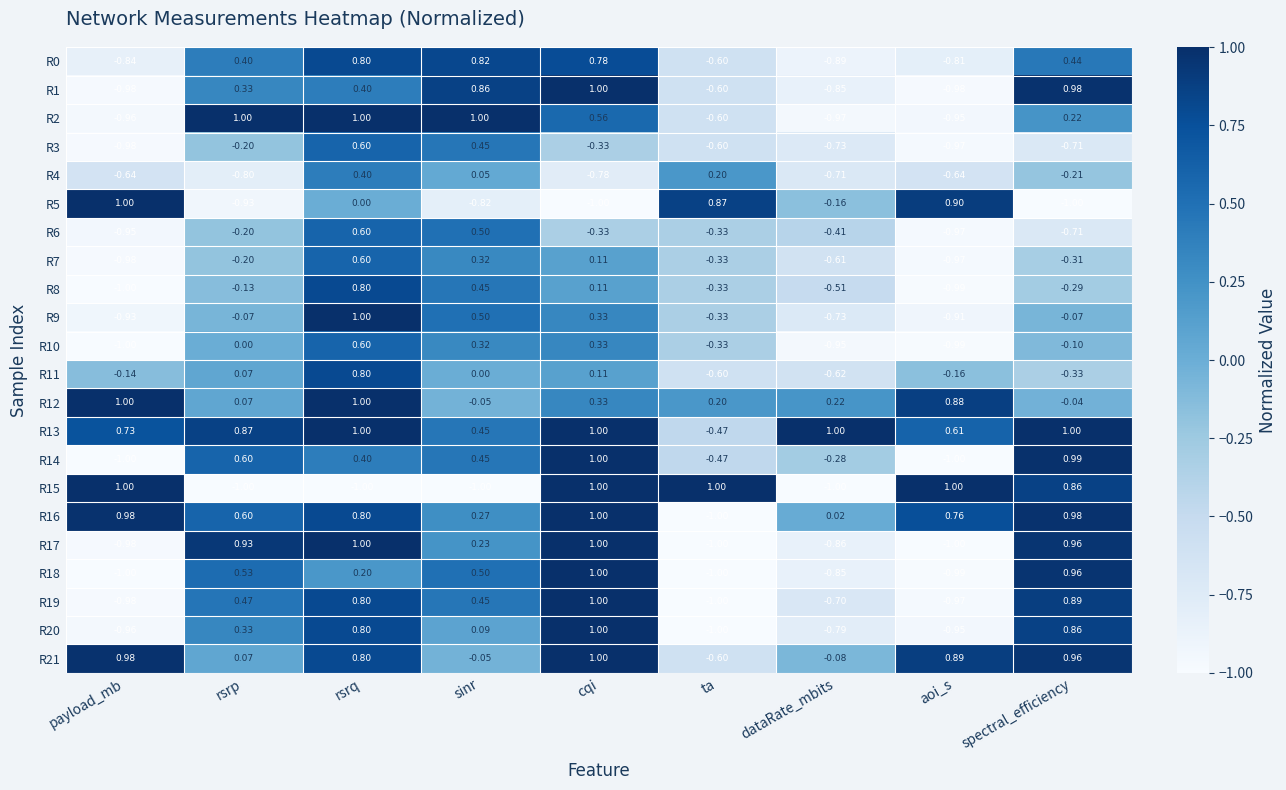

At which category is the sum across all series the highest?

rsrq